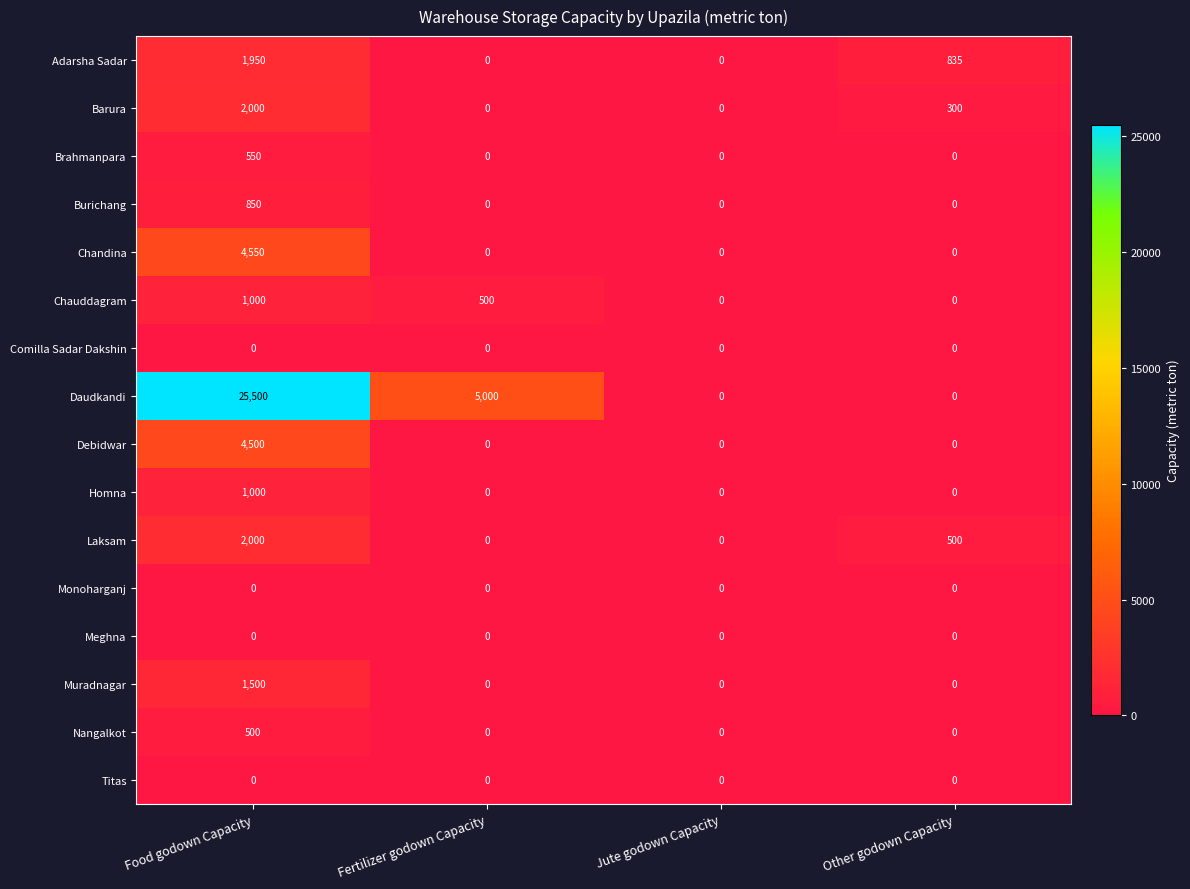

Which label corresponds to the largest value in the chart?

Food godown Capacity